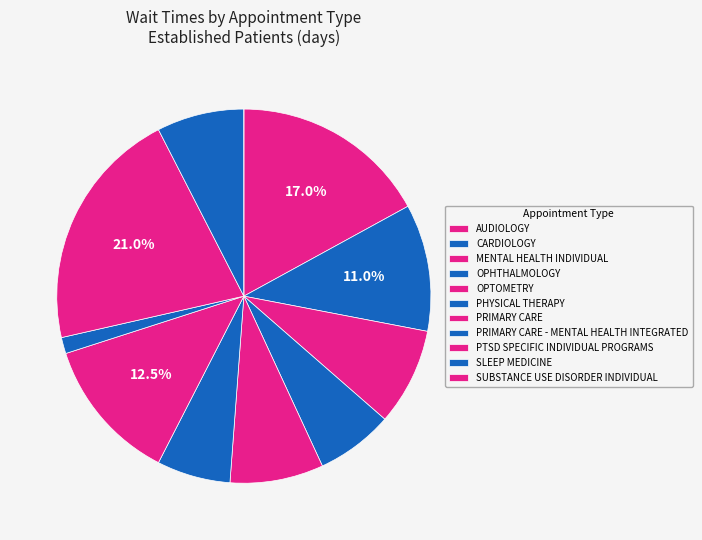

Combined, what portion of the pie is AUDIOLOGY and OPTOMETRY?

25.1%